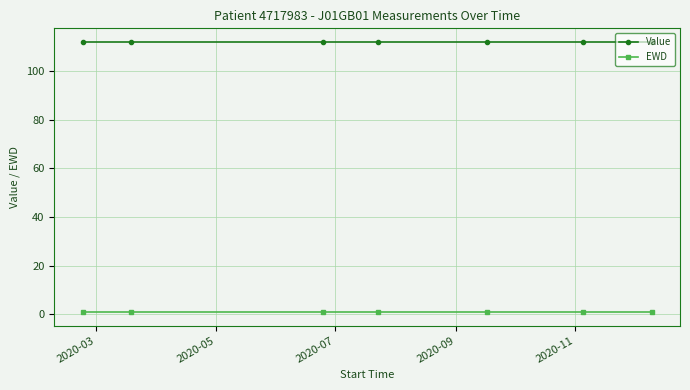

What is the average value of the Value series?

112